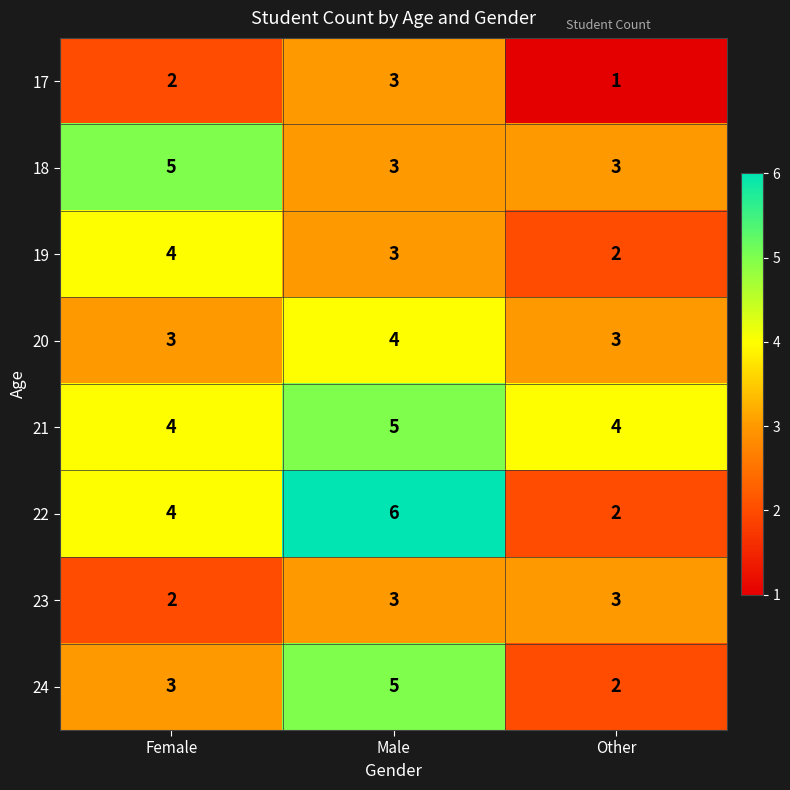

Which series has the widest spread of values?

22